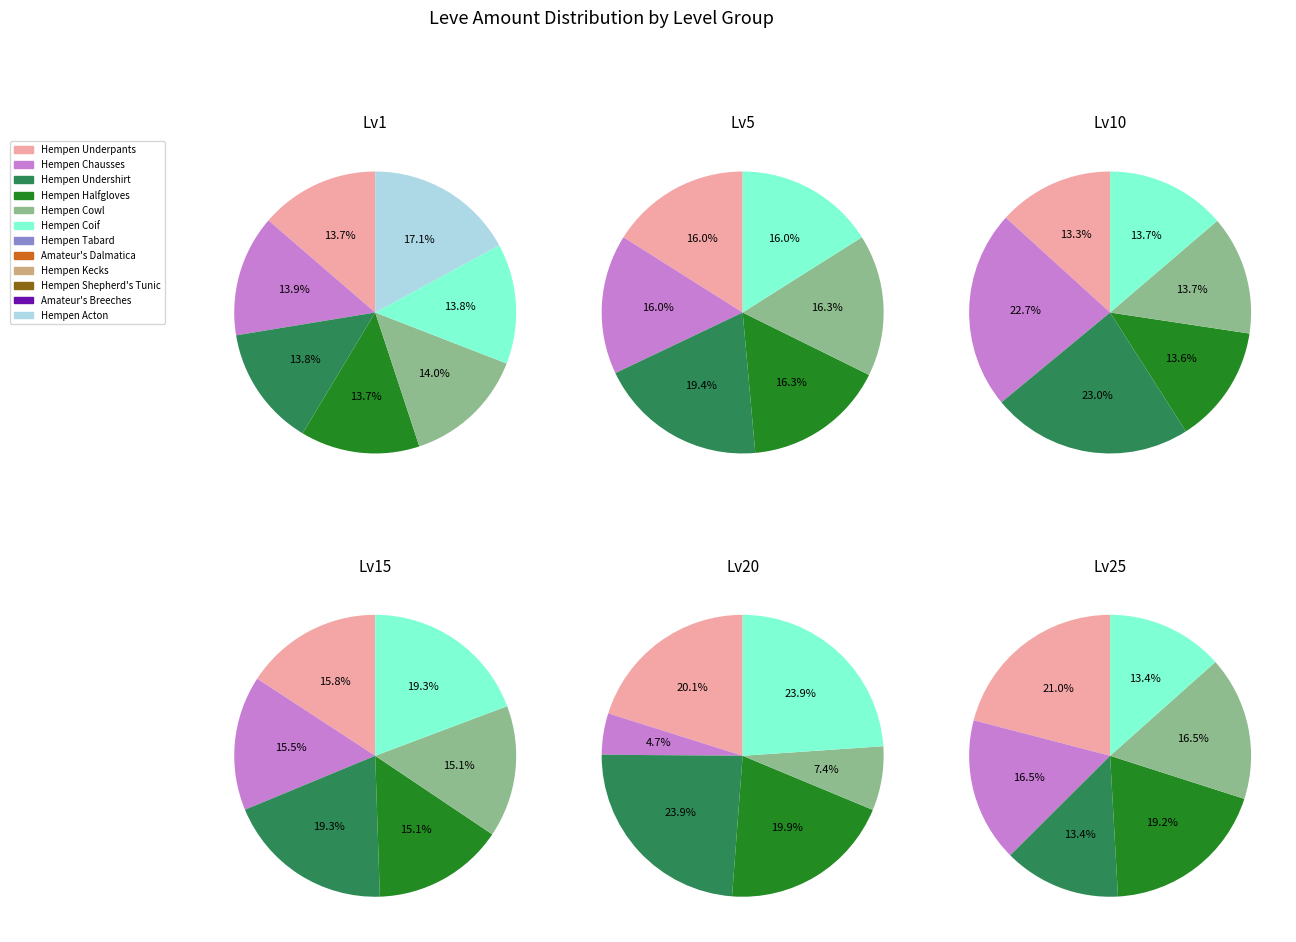

Which category has the smallest portion of the pie?

Hempen Tabard